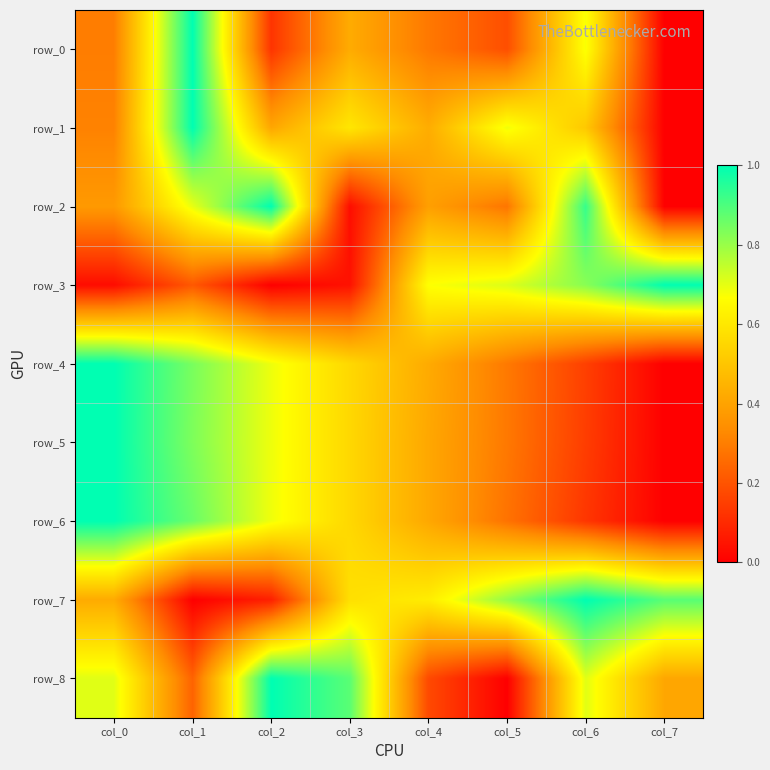

At which category is the sum across all series the highest?

col_1